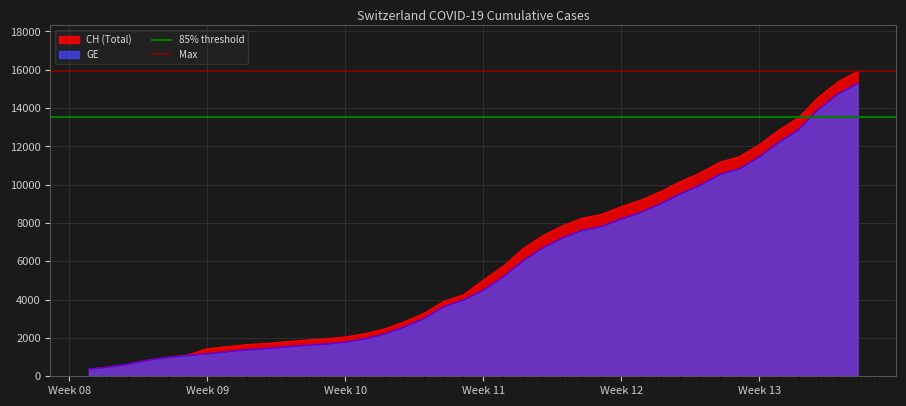

What is the minimum value for CH (Total)?

375